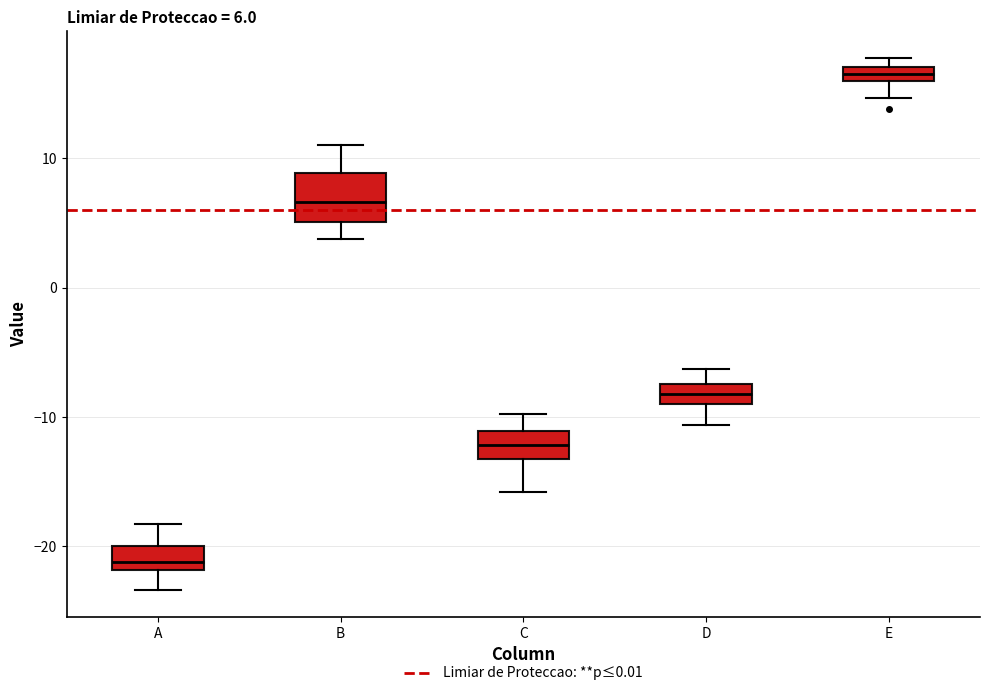

Comparing the boxes themselves (not the whiskers), which one is the tallest?

B